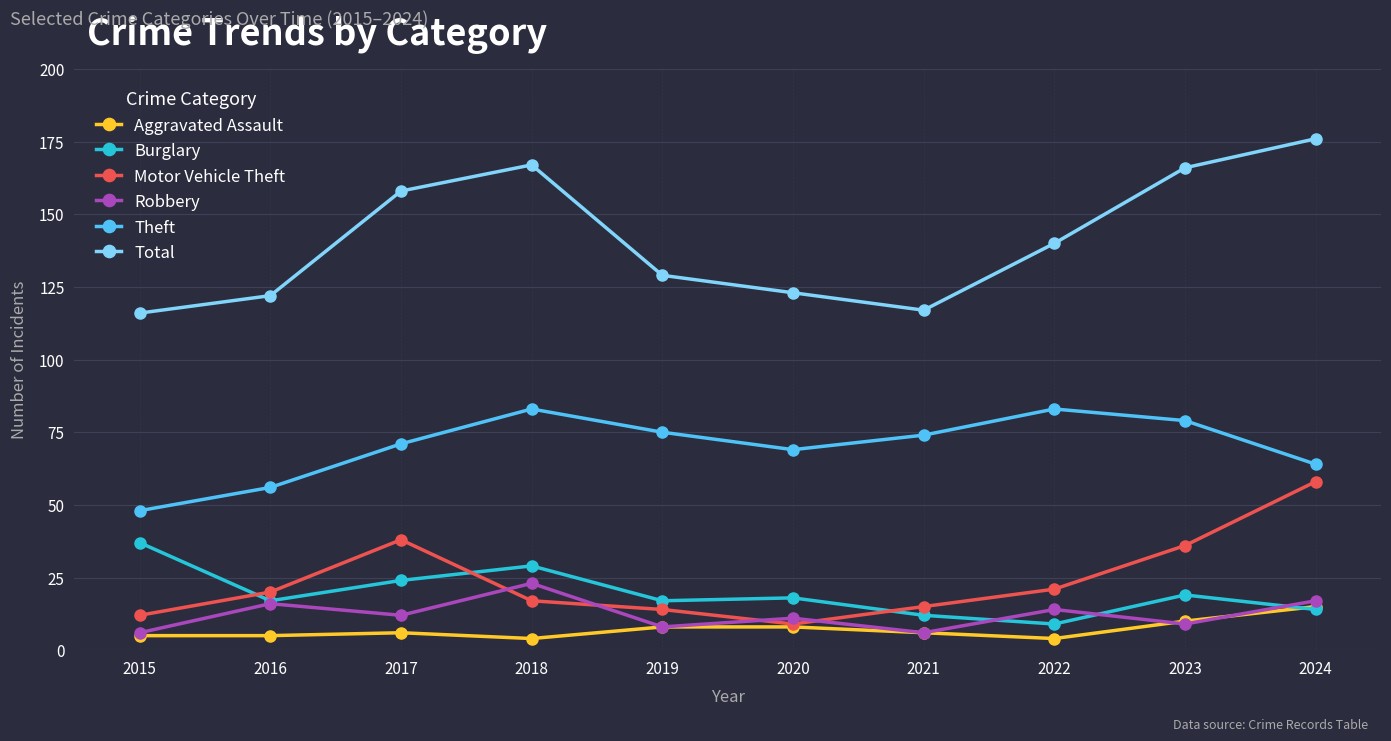

Which series has the largest total across all categories?

Total